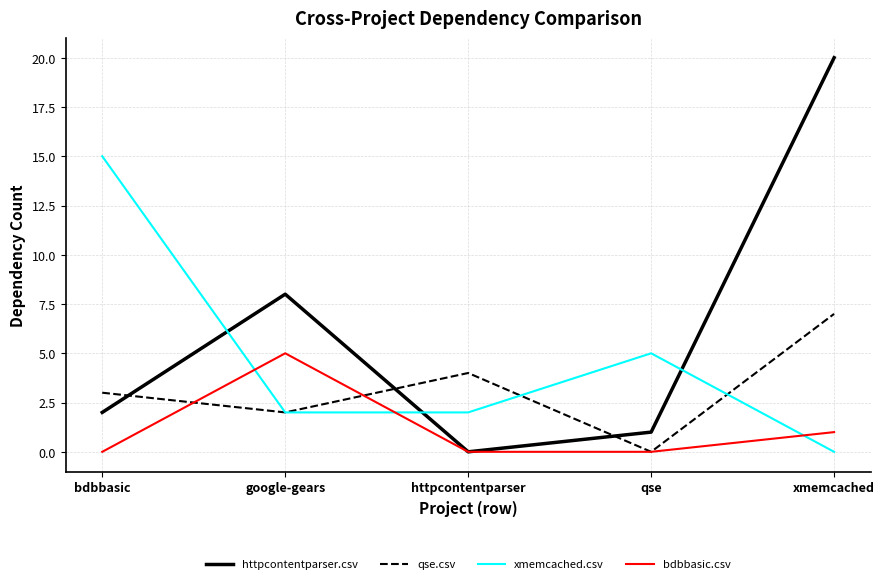

The value of xmemcached.csv at httpcontentparser is 2. True or false?

True